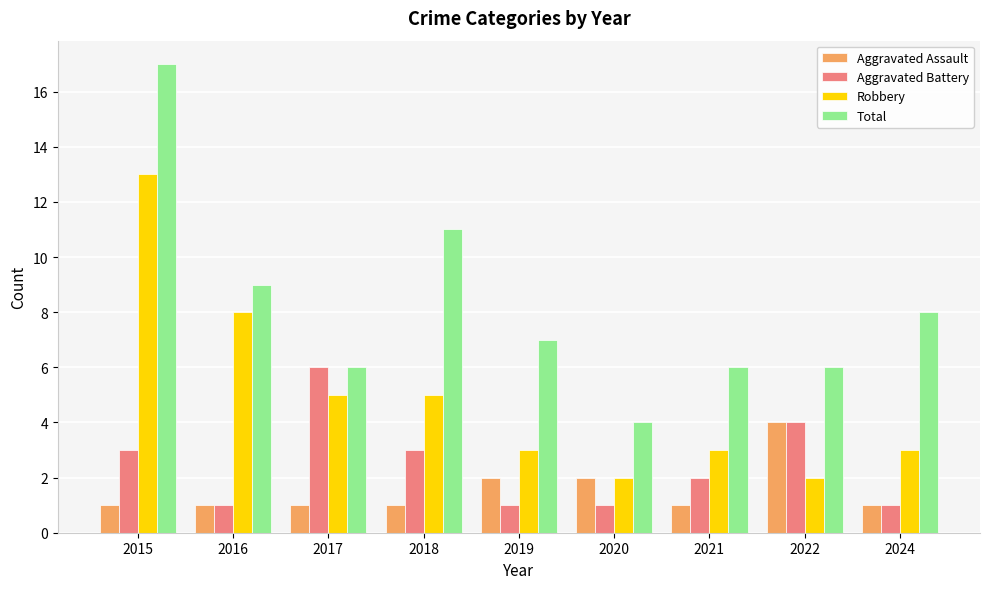

What is the difference between the maximum and minimum values in the Aggravated Battery series?

5